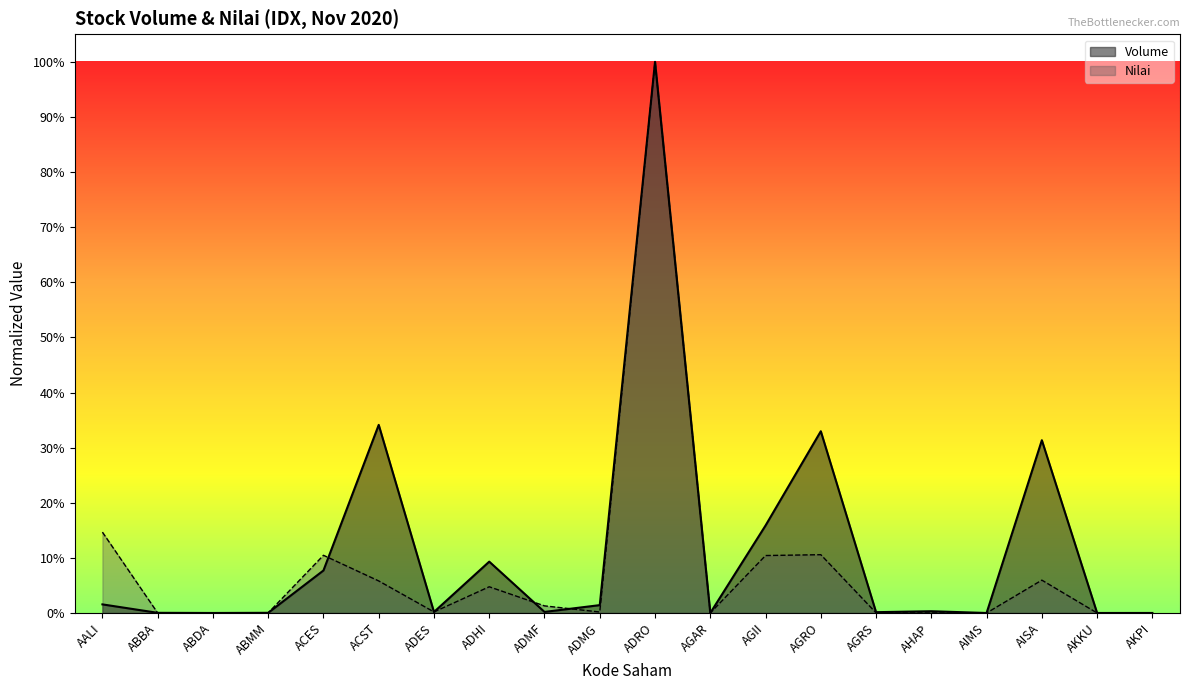

At which label is Volume closest to 0?

ABDA